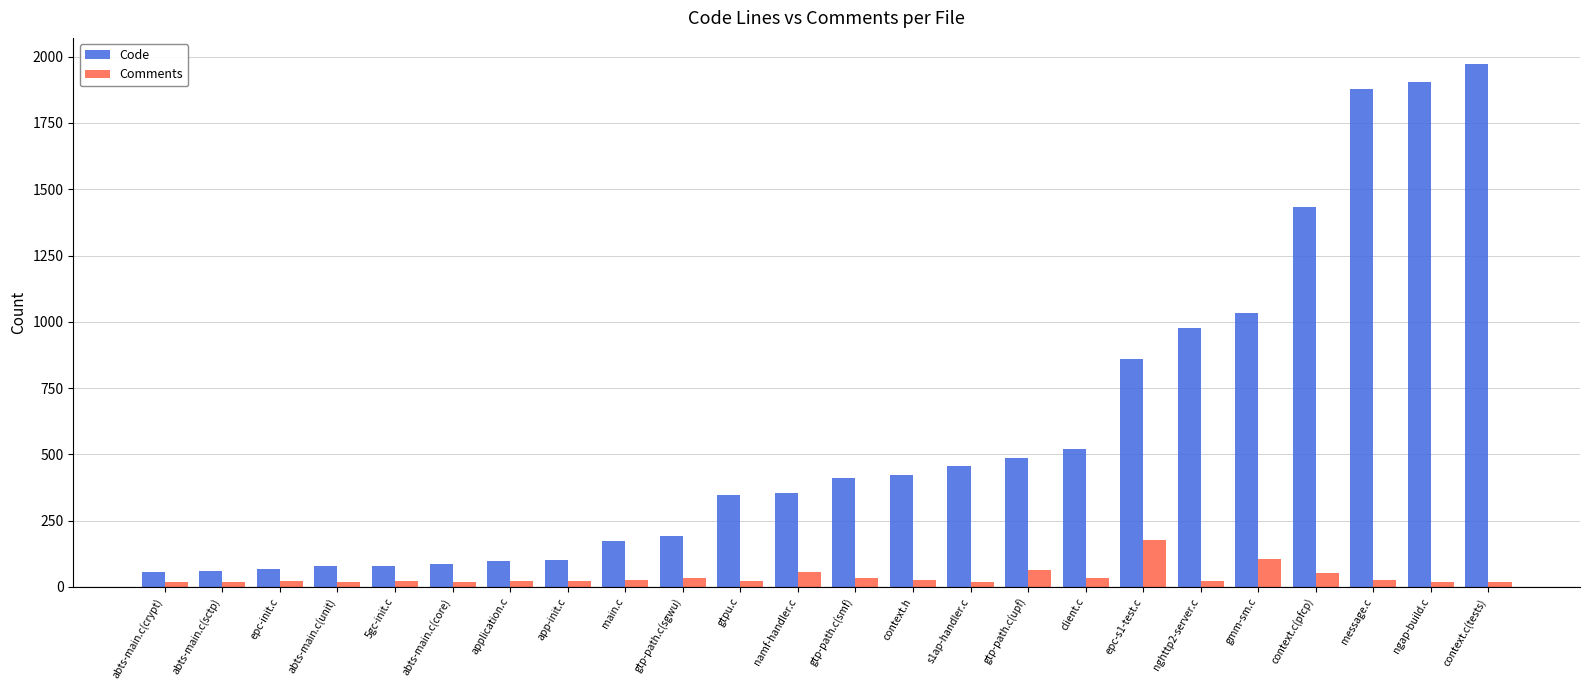

What is the difference between the highest and lowest values at message.c?

1851